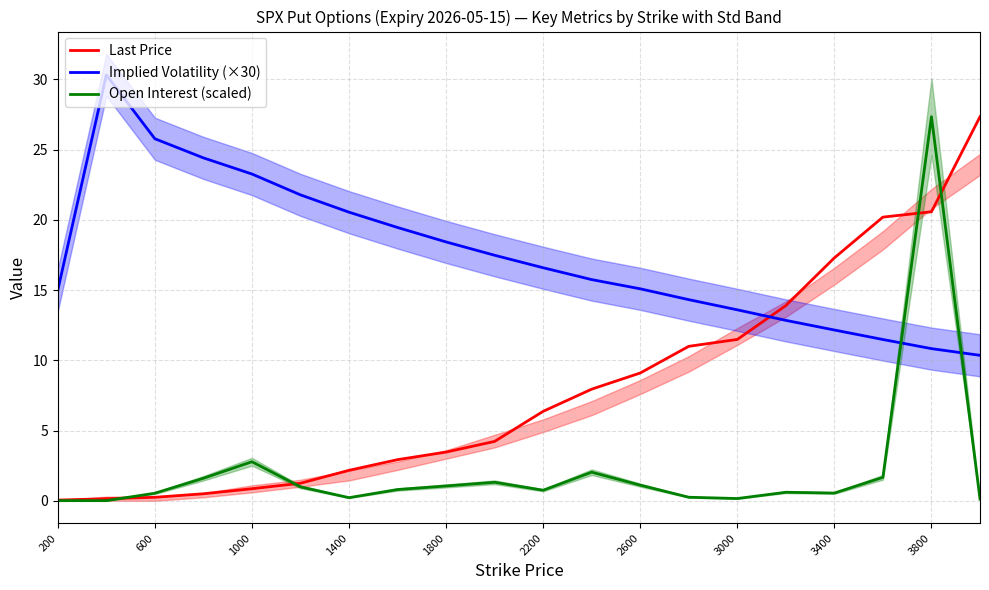

What value does the Implied Volatility (×30) series have at 3000?

13.6